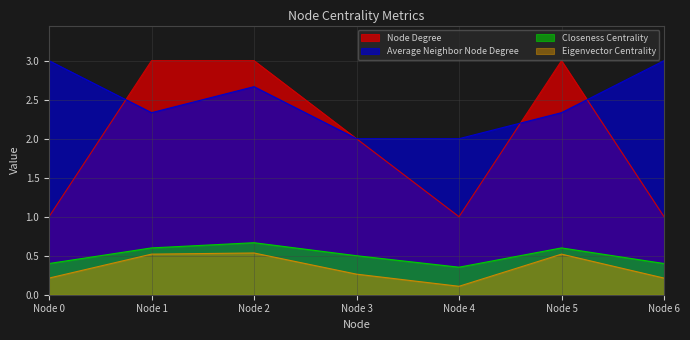

Which series has the largest range (max minus min)?

Node Degree